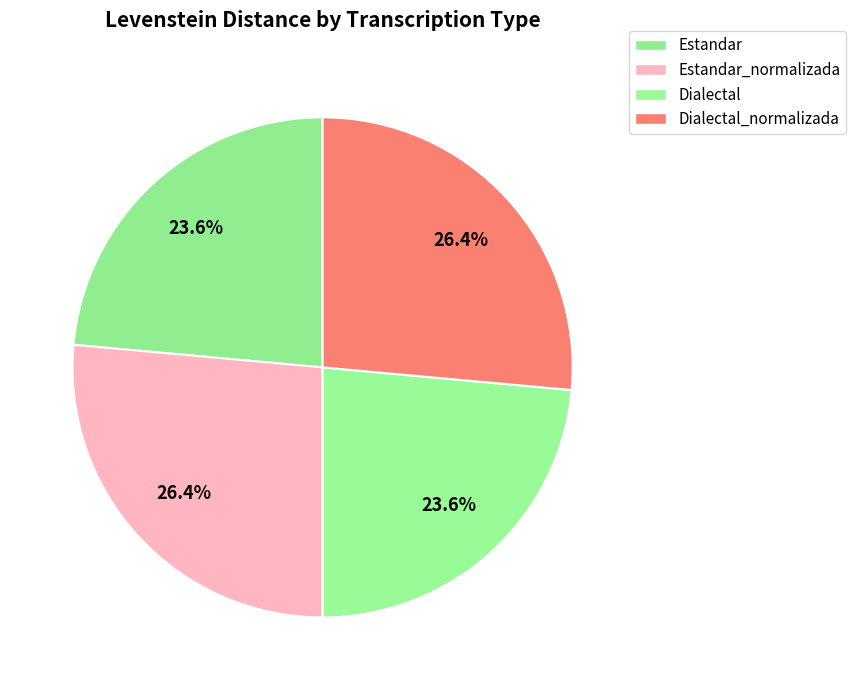

Is there any slice that represents more than half of the pie?

No